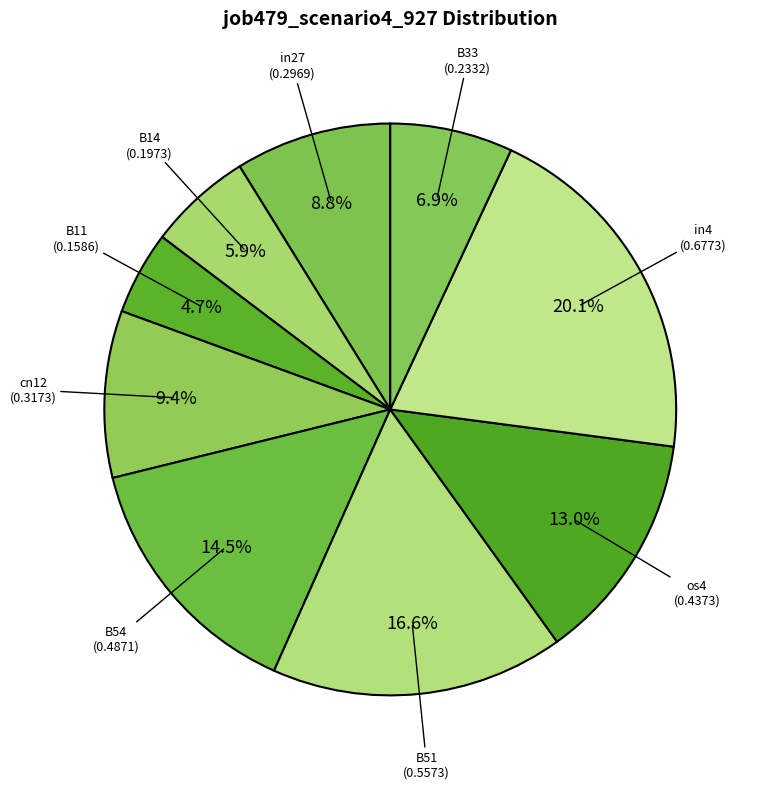

Do B11 and B51 together represent more than half of the pie?

No